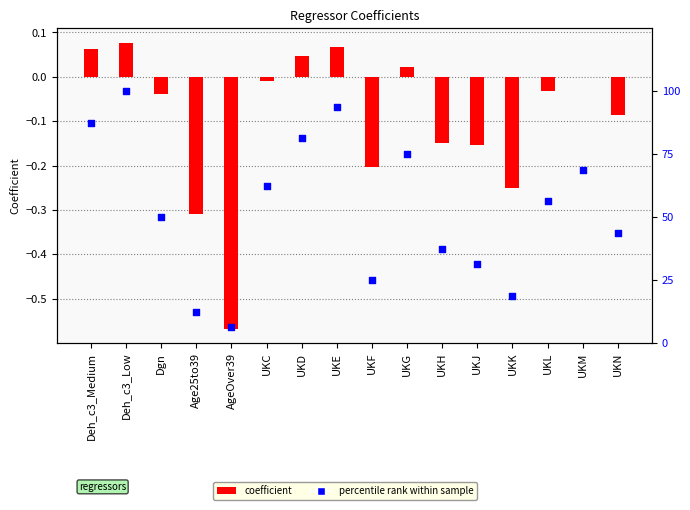

Which series has the widest spread of Y values?

percentile rank within sample